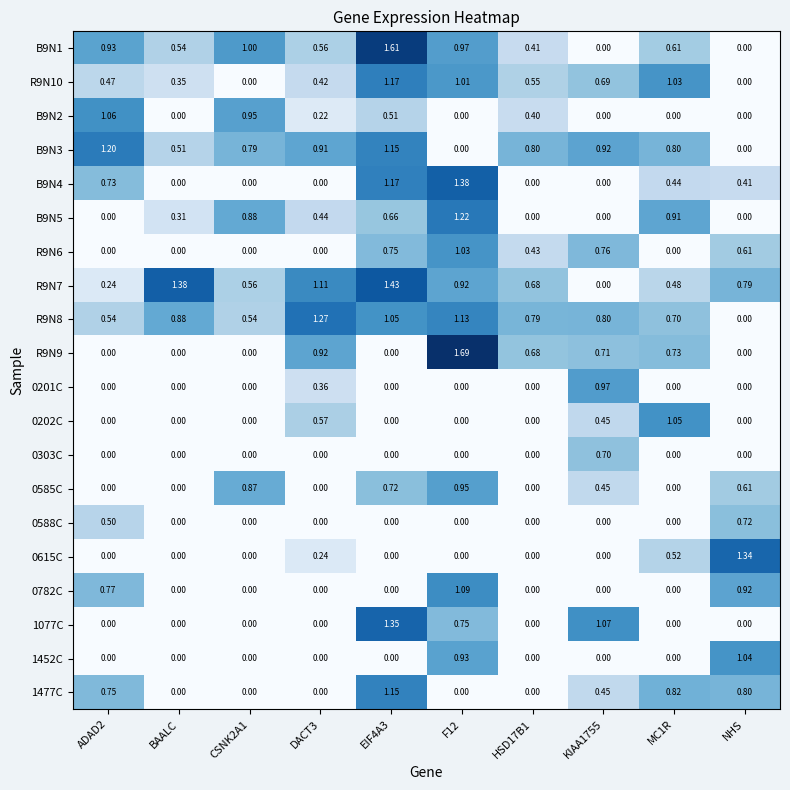

How many positive values does the 1477C series have?

5